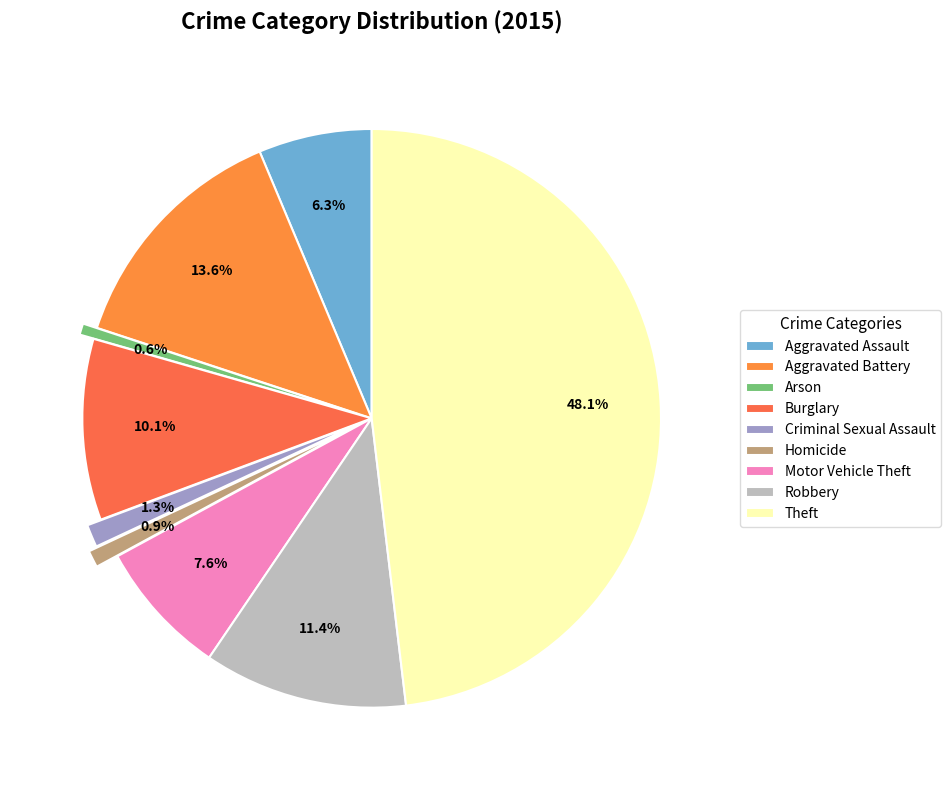

Count the number of slices in the pie.

9